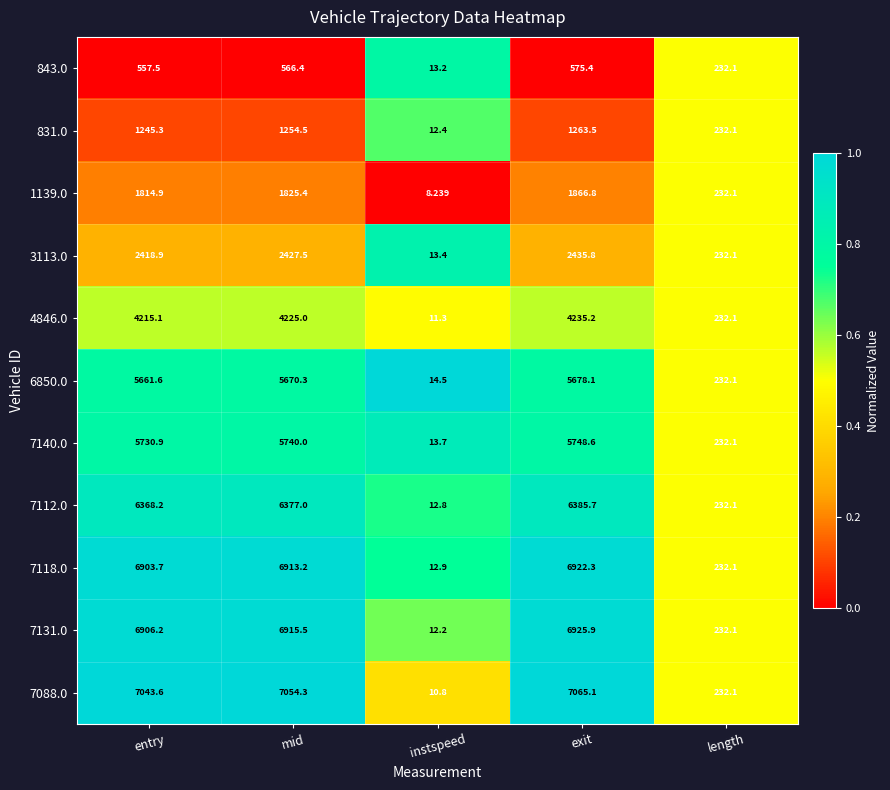

Which series has the largest range (max minus min)?

7088.0